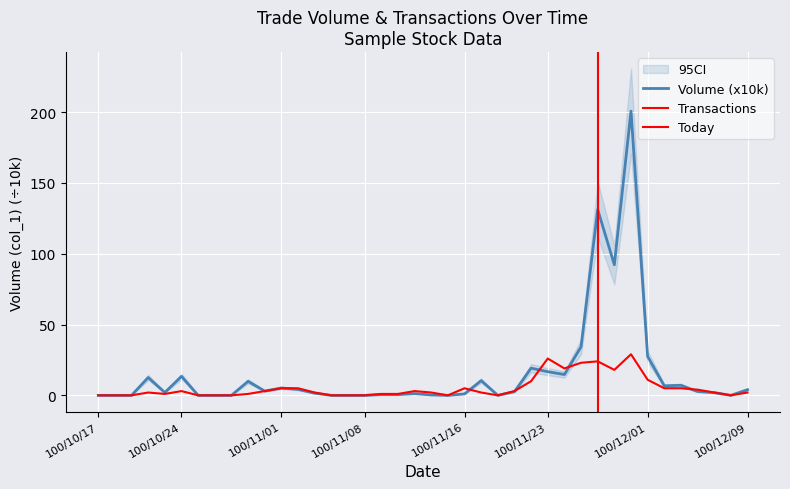

What is the spread (max minus min) of values at 100/11/25?

11.3